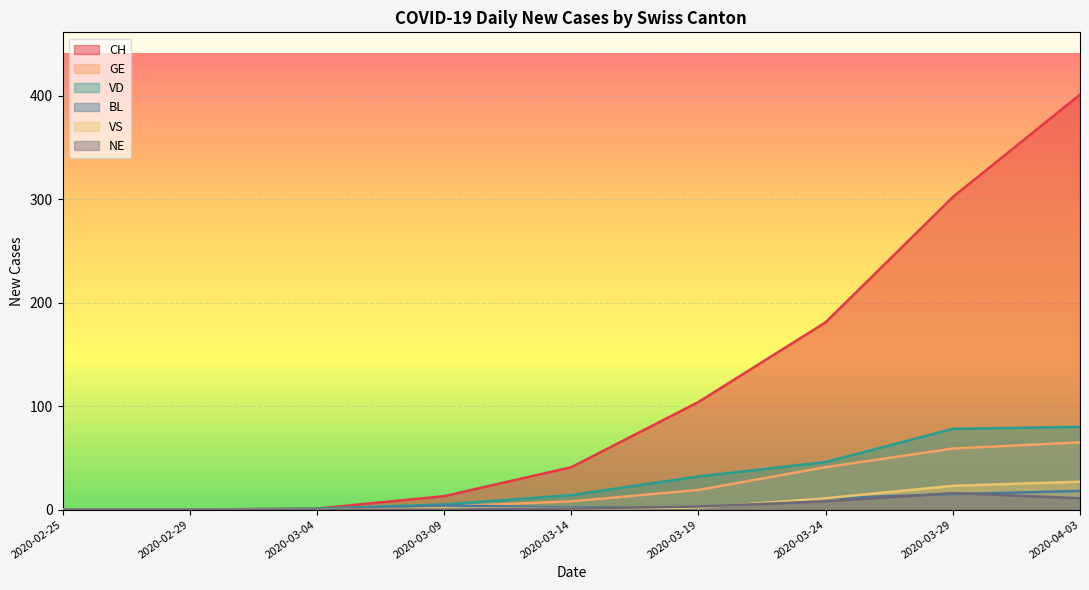

True or false: NE and CH intersect in this chart.

False